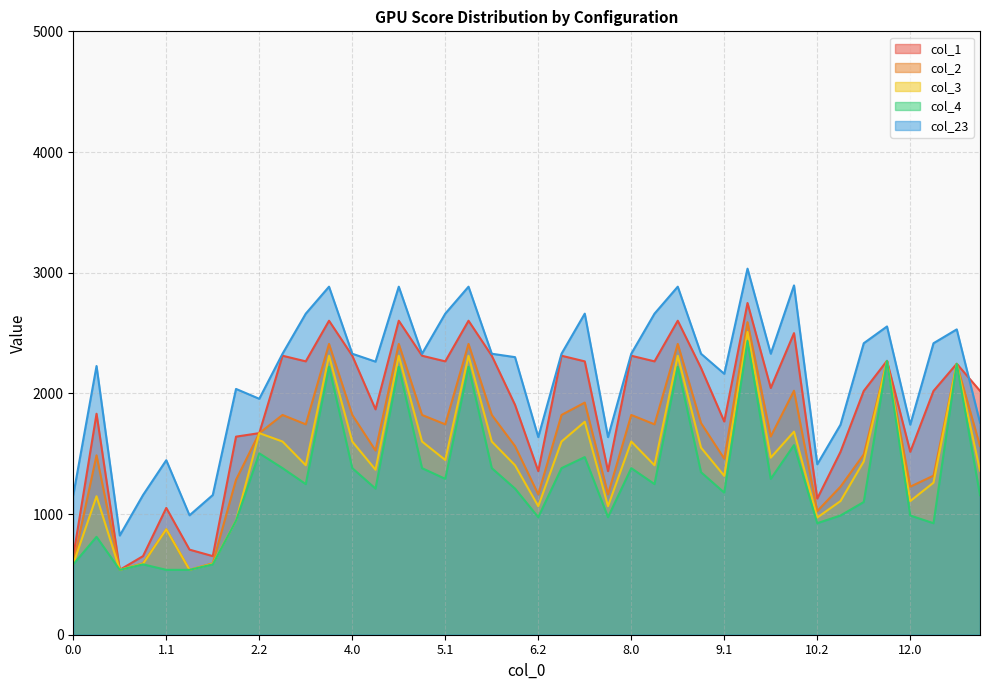

True or false: col_23 and col_3 cross at least once.

False